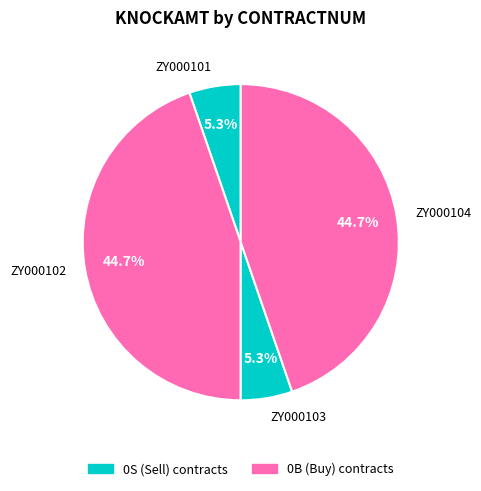

The ZY000101 slice represents 16% of the pie. True or false?

False